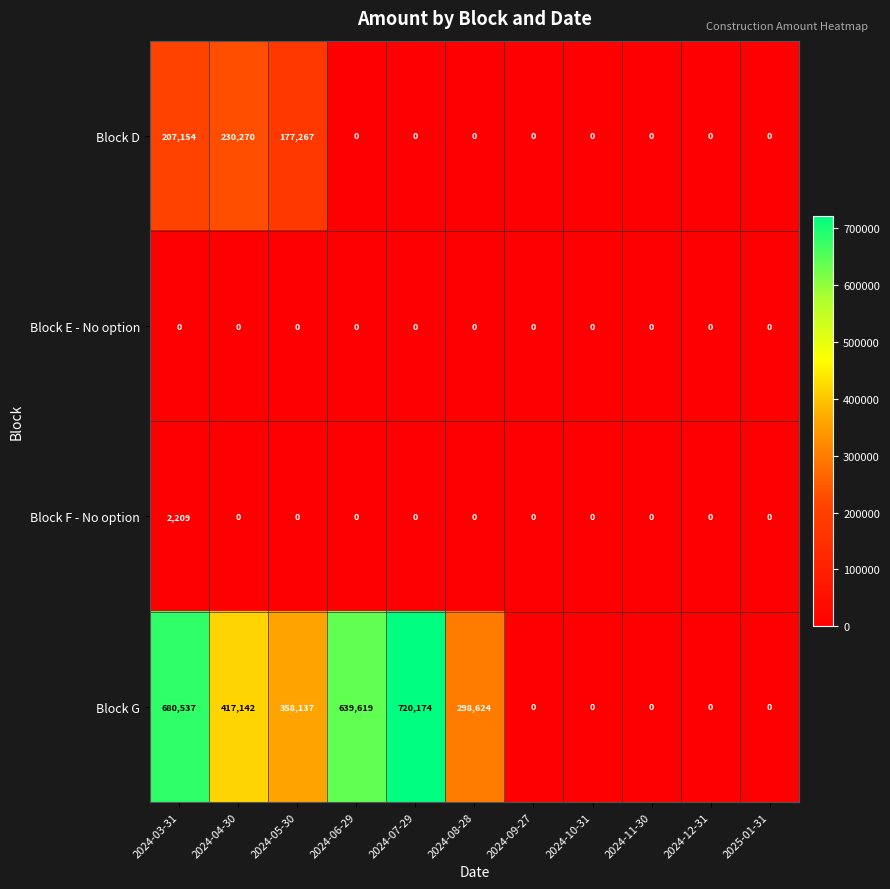

Count the number of data series in this chart.

4